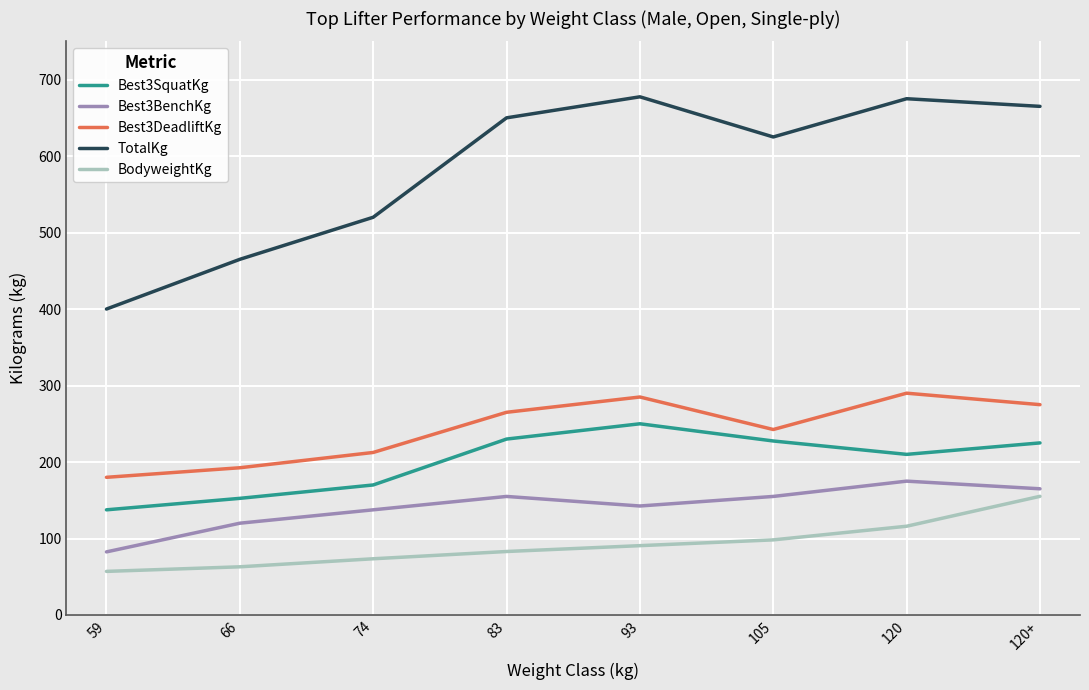

In Best3SquatKg, how many points are lower than both neighbors (excluding endpoints)?

1